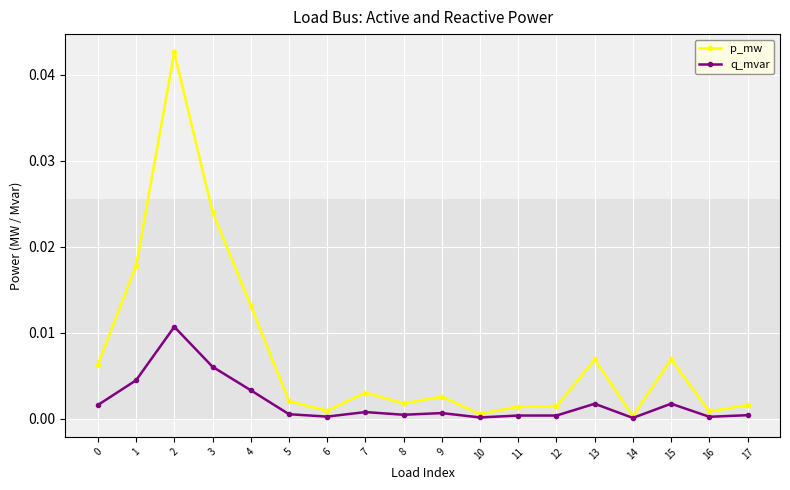

Which series has the widest spread of values?

p_mw